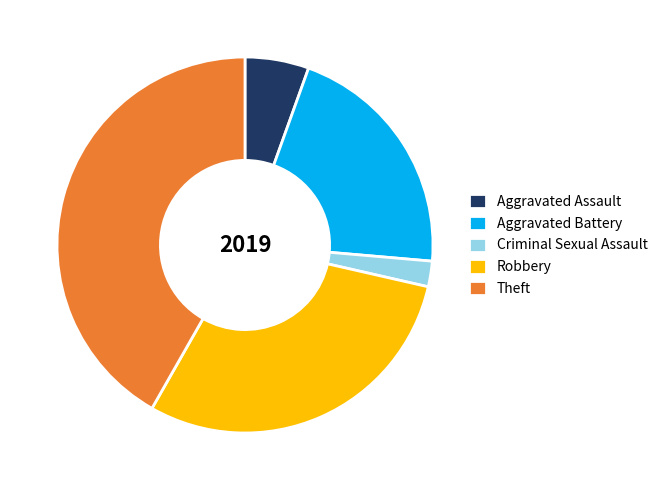

Combined, do Aggravated Battery and Theft account for over 50%?

Yes